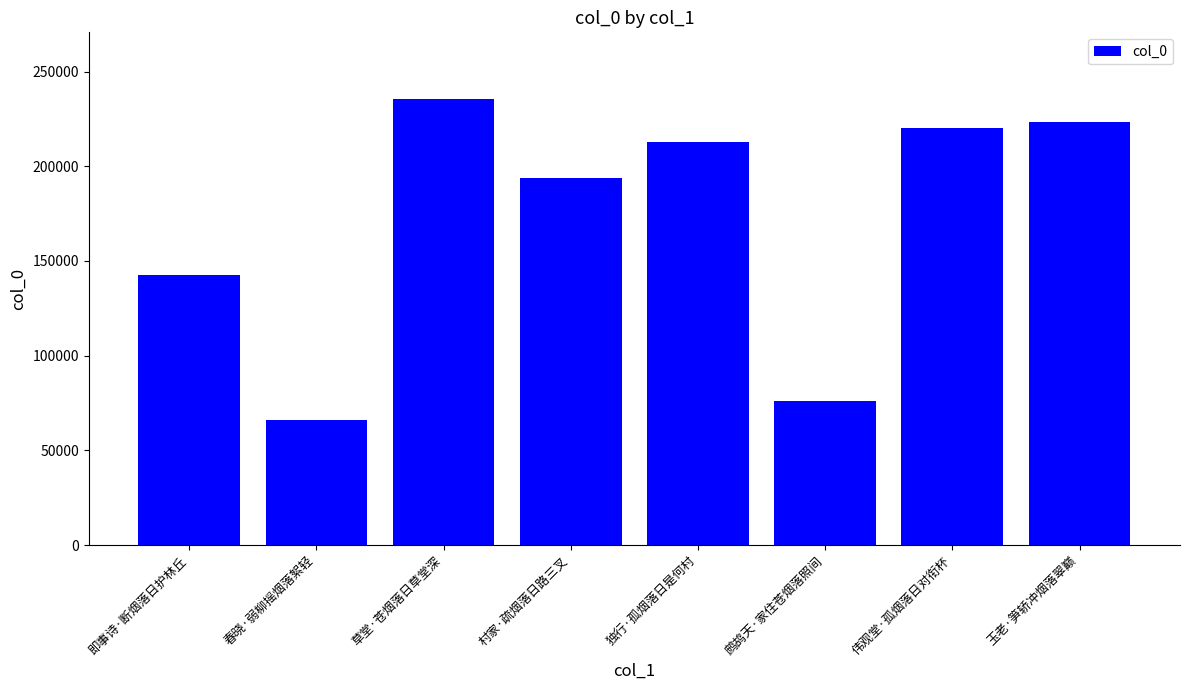

What is the approximate value at 草堂·苍烟落日草堂深, to the nearest 10?

235370